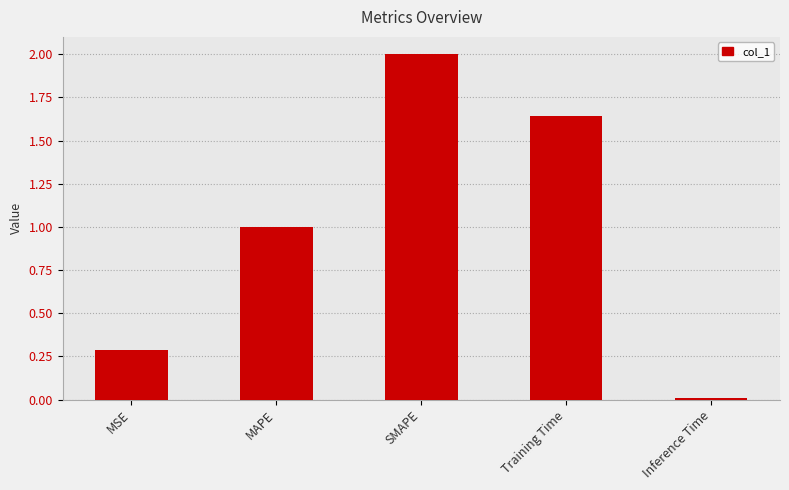

How many bars are there in total?

5